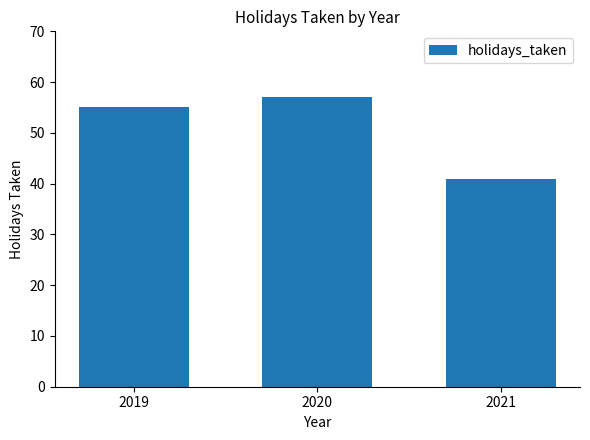

True or false: the data shows 66 at 2021.

False